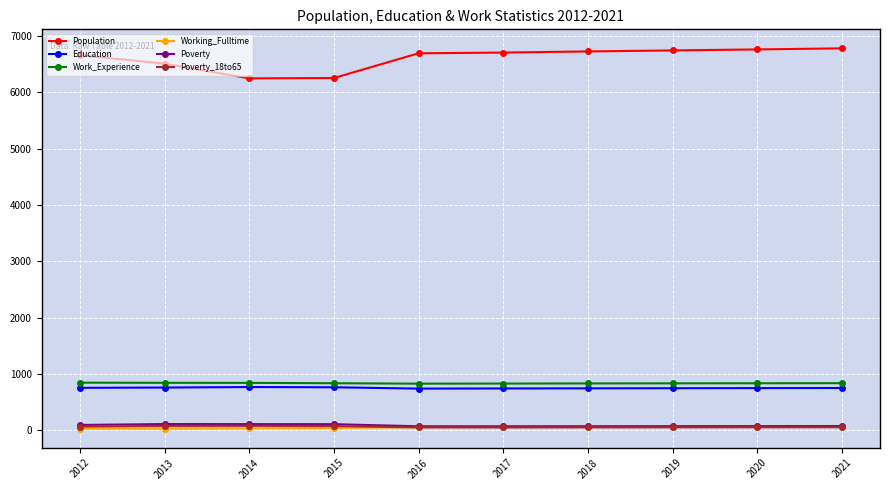

What is the sum of all Population values?

66073